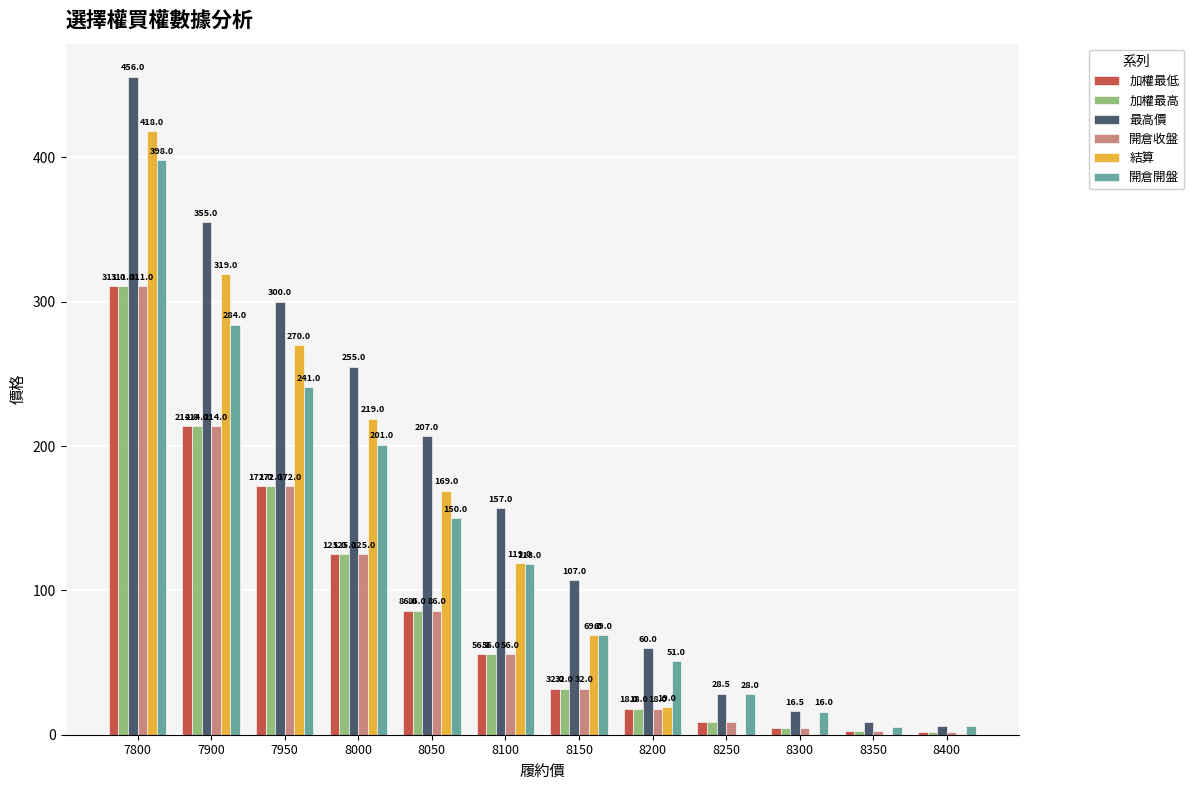

True or false: 加權最低 has a value of 4.8 at 8300.

True